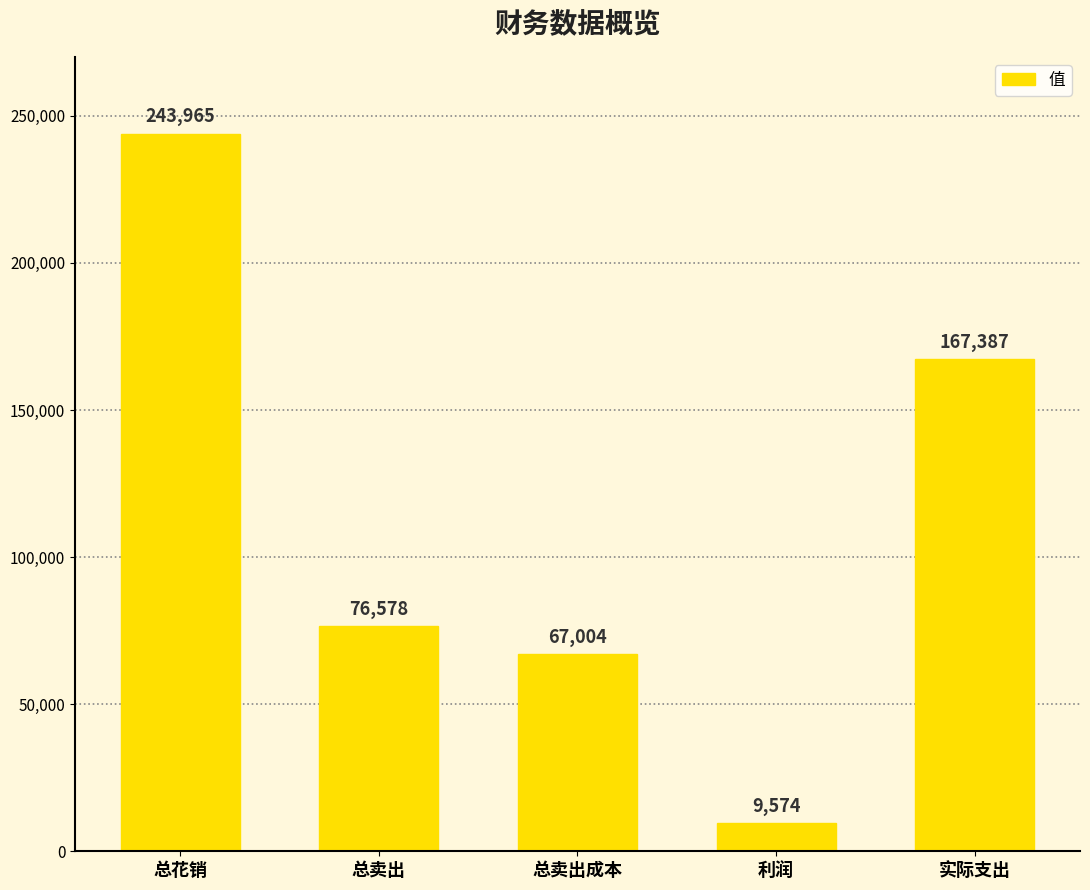

What is the label of the 5th bar from the left?

实际支出